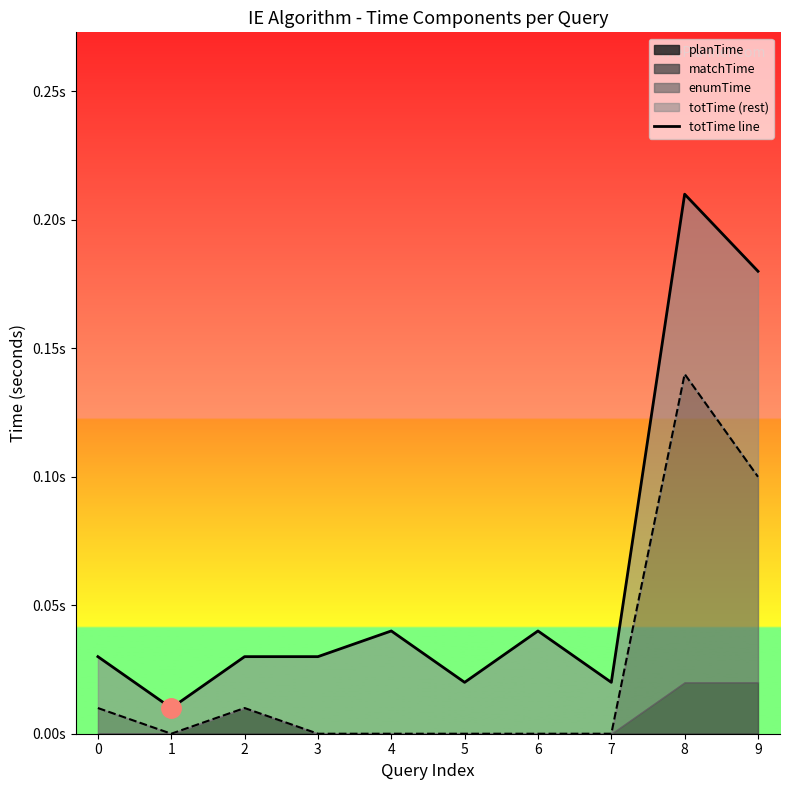

Is it true that the value at 8 is 0.2?

True